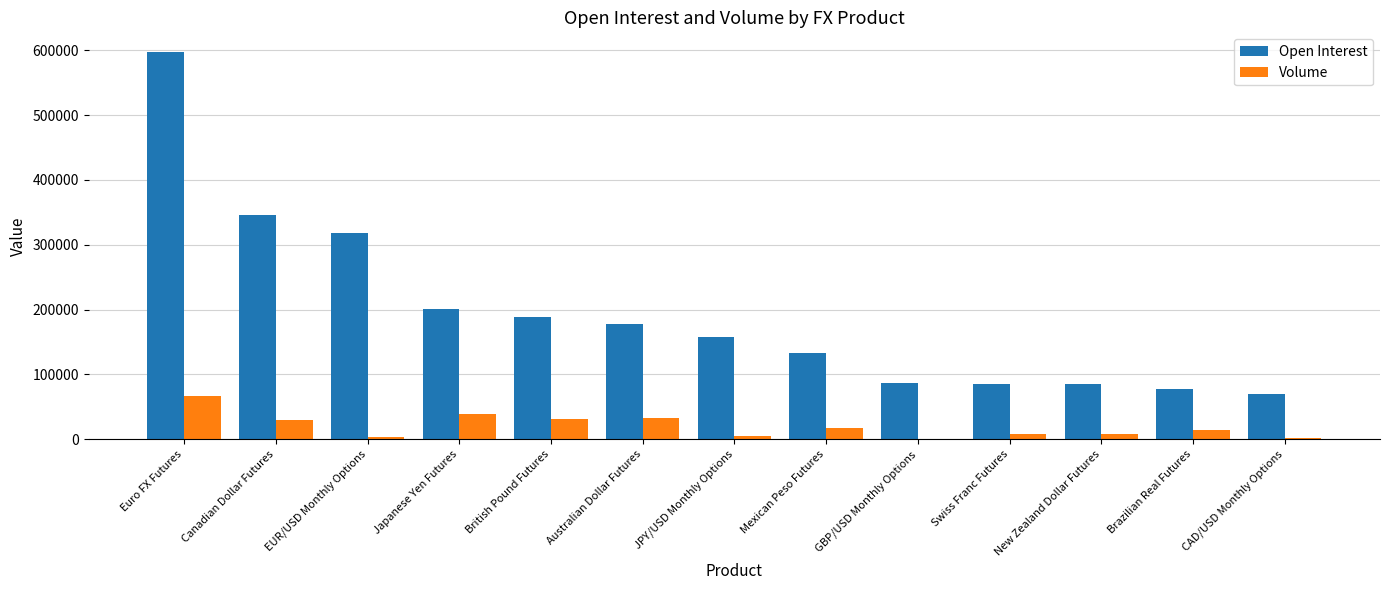

What is the sum of all Volume values?

262239